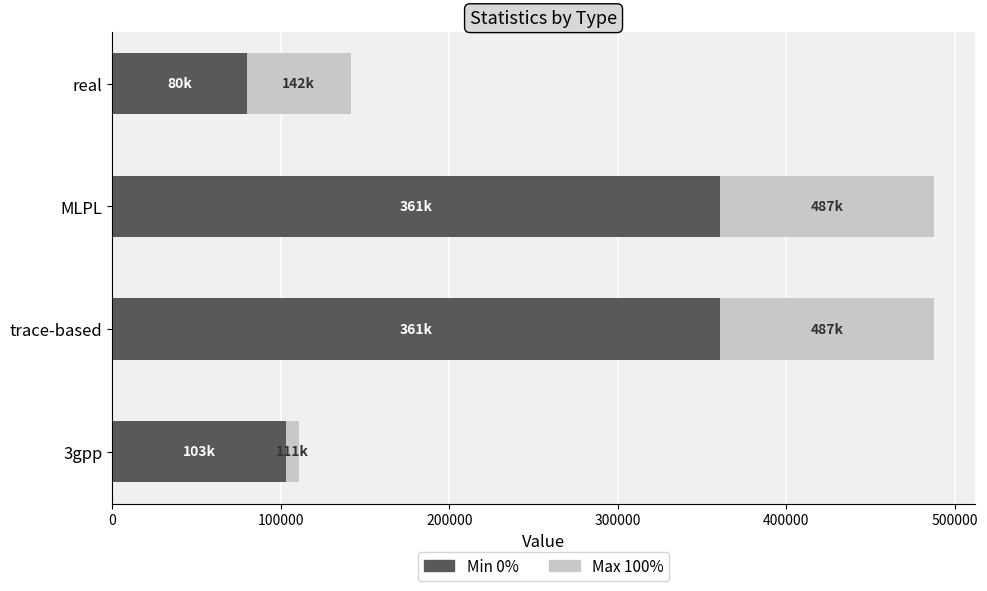

What are all the series names shown in the legend?

Min 0%, Max 100%